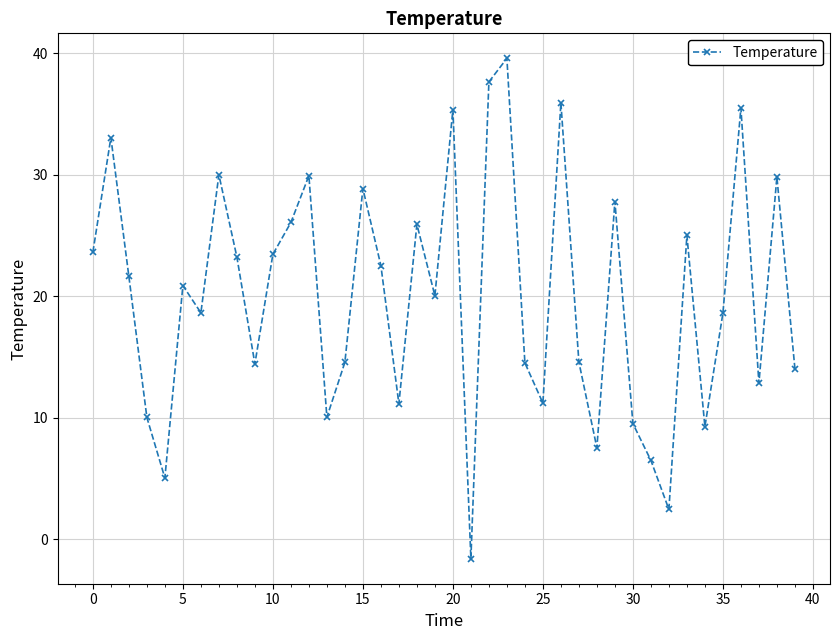

What is the smallest value displayed?

-1.6